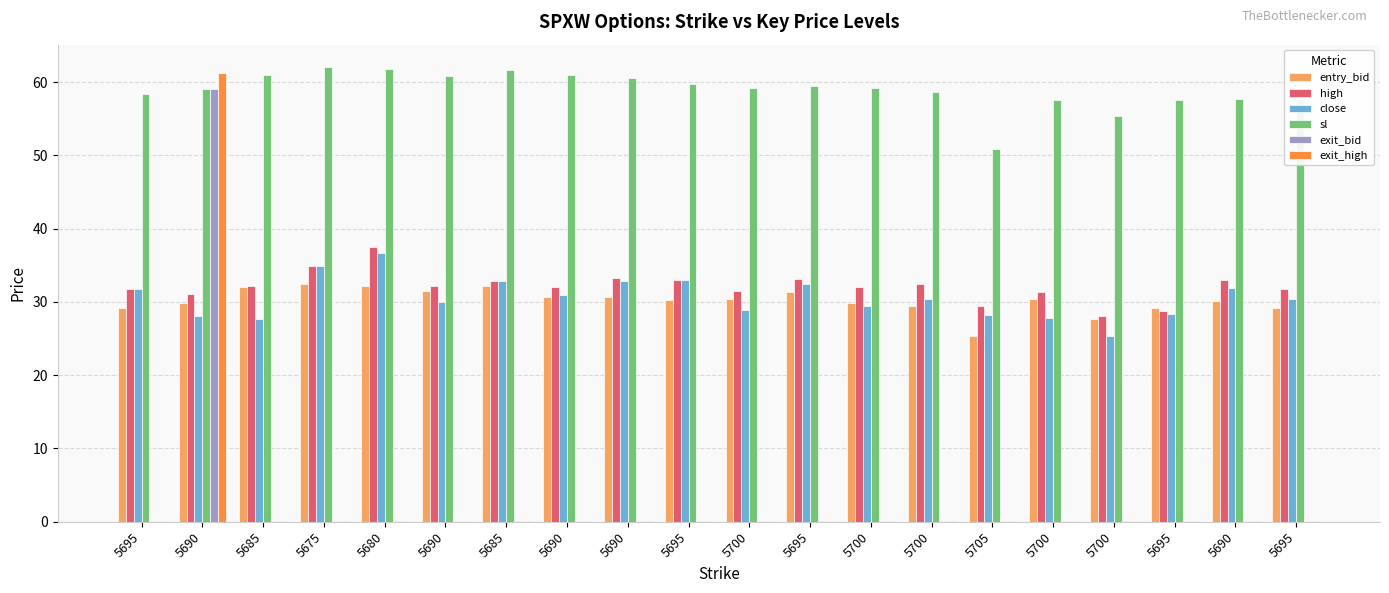

What is the difference between the maximum and minimum values in the close series?

11.3